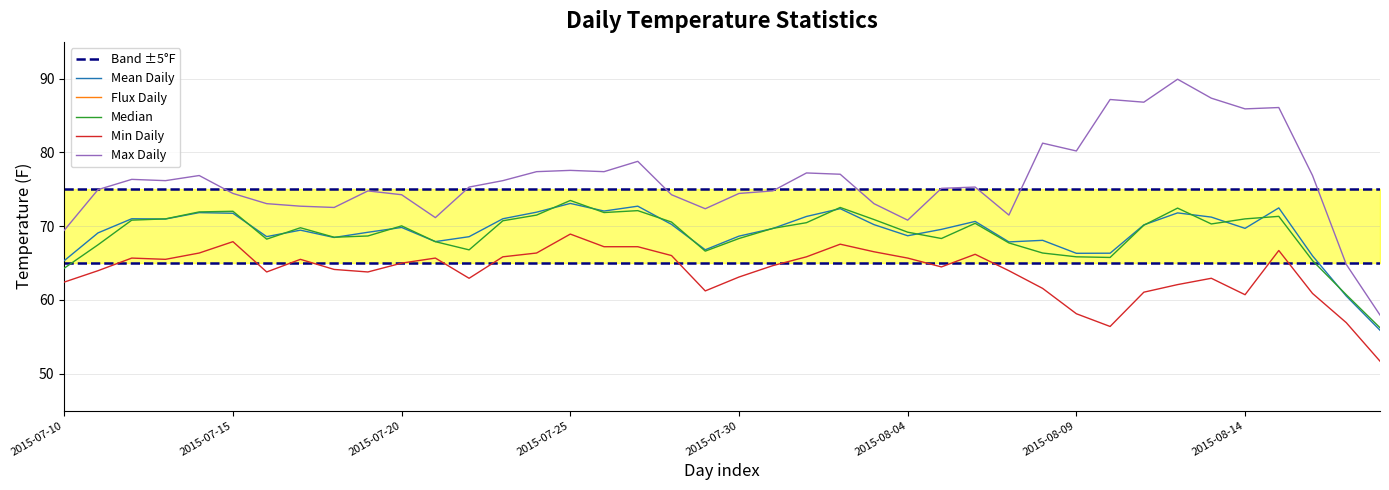

Reading left to right, what are all the values shown in this chart?

Mean Daily: 65.3	69.1	71.0	71.0	71.8	71.8	68.6	69.5	68.5	69.2	69.8	67.9	68.6	71.0	71.9	73.1	72.1	72.7	70.2	66.8	68.7	69.7	71.3	72.4	70.2	68.7	69.6	70.7	67.9	68.1	66.3	66.3	70.2	71.8	71.2	69.7	72.5	66.0	60.5	55.9
Flux Daily: 7.0	11.0	10.7	10.7	10.5	6.5	9.3	7.2	8.4	11.0	9.3	5.5	12.4	10.3	11.0	8.6	10.2	11.6	8.2	11.1	11.3	10.1	11.4	9.5	6.5	5.1	10.7	9.1	7.5	19.7	22.1	30.8	25.8	27.9	24.4	25.2	19.4	16.0	7.9	6.3
Median: 64.3	67.5	70.8	71.0	71.9	72.0	68.2	69.8	68.5	68.7	70.1	67.9	66.8	70.7	71.5	73.5	71.9	72.1	70.6	66.6	68.3	69.7	70.5	72.5	70.9	69.2	68.3	70.4	67.7	66.4	65.9	65.8	70.1	72.5	70.3	71.0	71.3	65.3	60.7	56.2
Min Daily: 62.4	64.0	65.7	65.5	66.4	67.9	63.8	65.5	64.1	63.8	65.0	65.7	62.9	65.9	66.4	68.9	67.2	67.2	66.0	61.2	63.1	64.7	65.9	67.6	66.5	65.7	64.5	66.2	64.0	61.6	58.1	56.4	61.1	62.1	62.9	60.7	66.7	60.9	56.9	51.7
Max Daily: 69.4	75.0	76.4	76.2	76.9	74.4	73.1	72.7	72.5	74.8	74.3	71.2	75.3	76.2	77.4	77.6	77.4	78.8	74.3	72.4	74.4	74.8	77.2	77.0	73.1	70.8	75.1	75.3	71.5	81.3	80.2	87.2	86.8	89.9	87.4	85.9	86.1	76.9	64.8	58.0